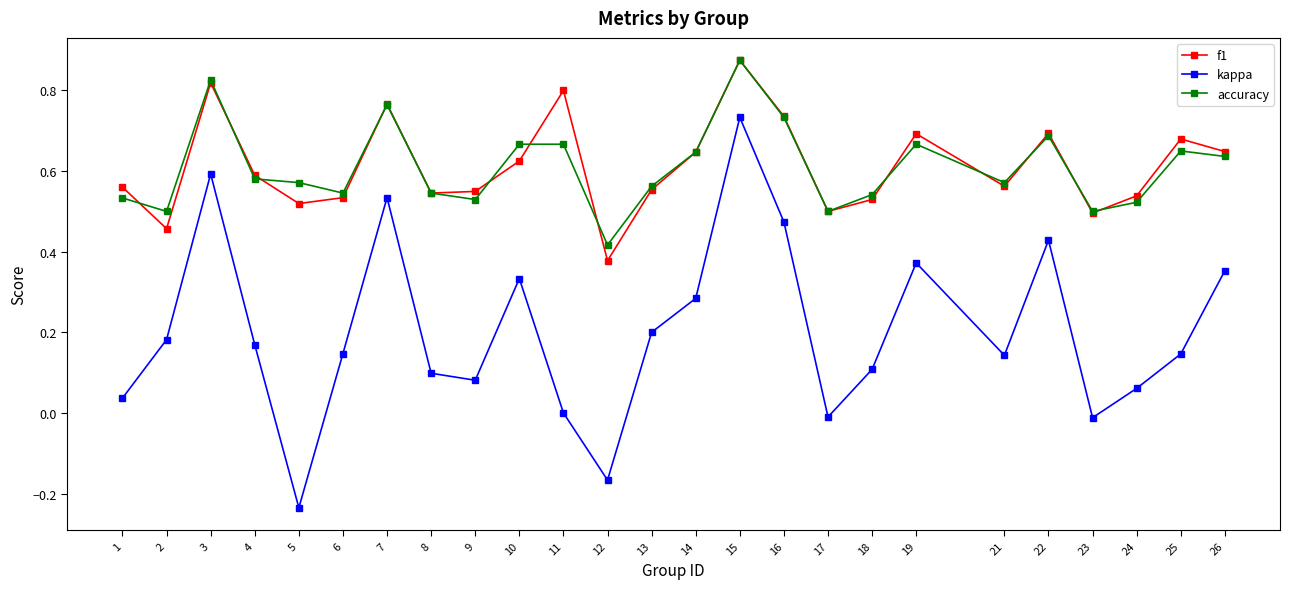

Which series has the widest spread of values?

kappa